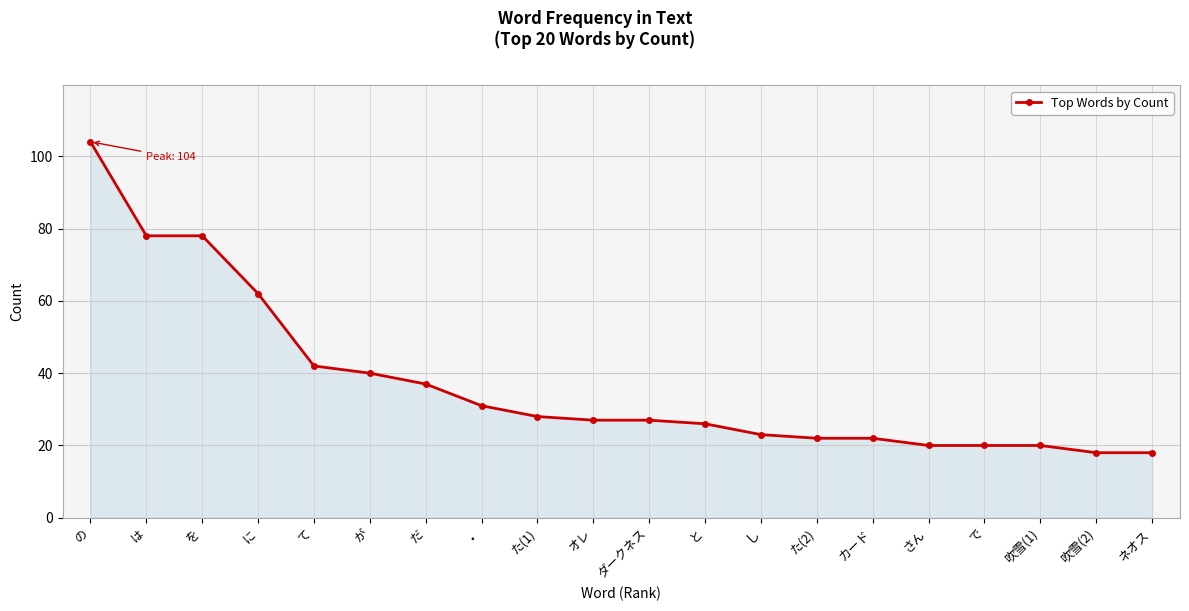

What is the approximate value at で, to the nearest 10?

20